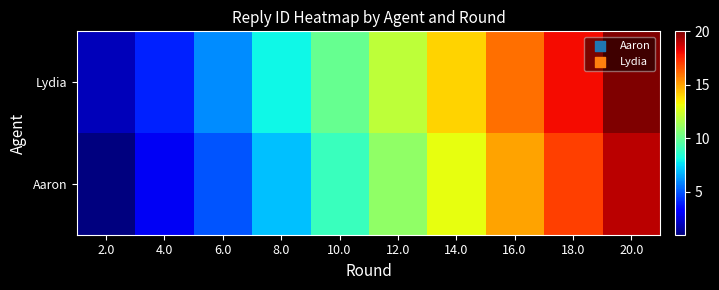

Reading left to right, transcribe all the data shown in this chart.

Aaron: 2.0=1	4.0=3	6.0=5	8.0=7	10.0=9	12.0=11	14.0=13	16.0=15	18.0=17	20.0=19
Lydia: 2.0=2	4.0=4	6.0=6	8.0=8	10.0=10	12.0=12	14.0=14	16.0=16	18.0=18	20.0=20